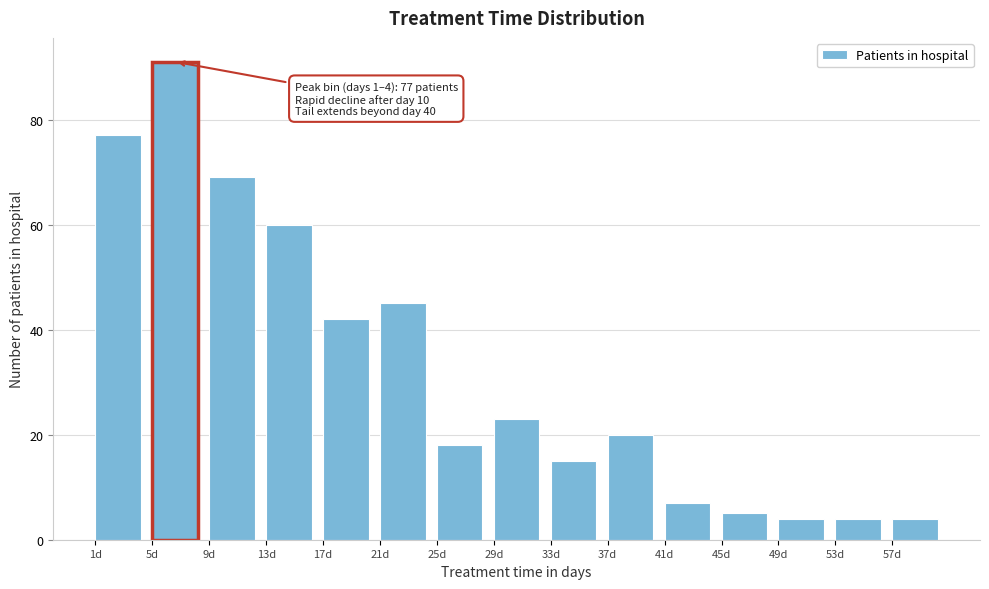

Reading left to right, list all the values displayed in this chart.

1d=77	5d=91	9d=69	13d=60	17d=42	21d=45	25d=18	29d=23	33d=15	37d=20	41d=7	45d=5	49d=4	53d=4	57d=4